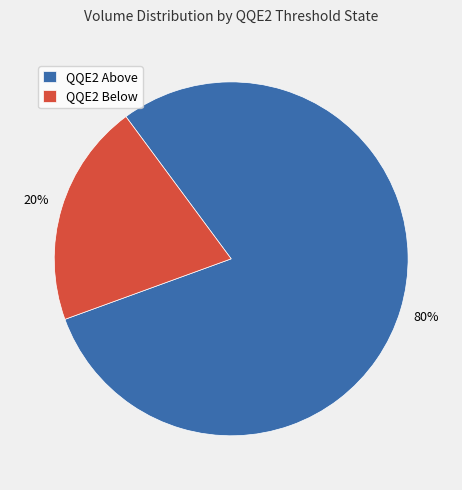

To the nearest percent, what is the combined percentage of QQE2 Below and QQE2 Above?

100%